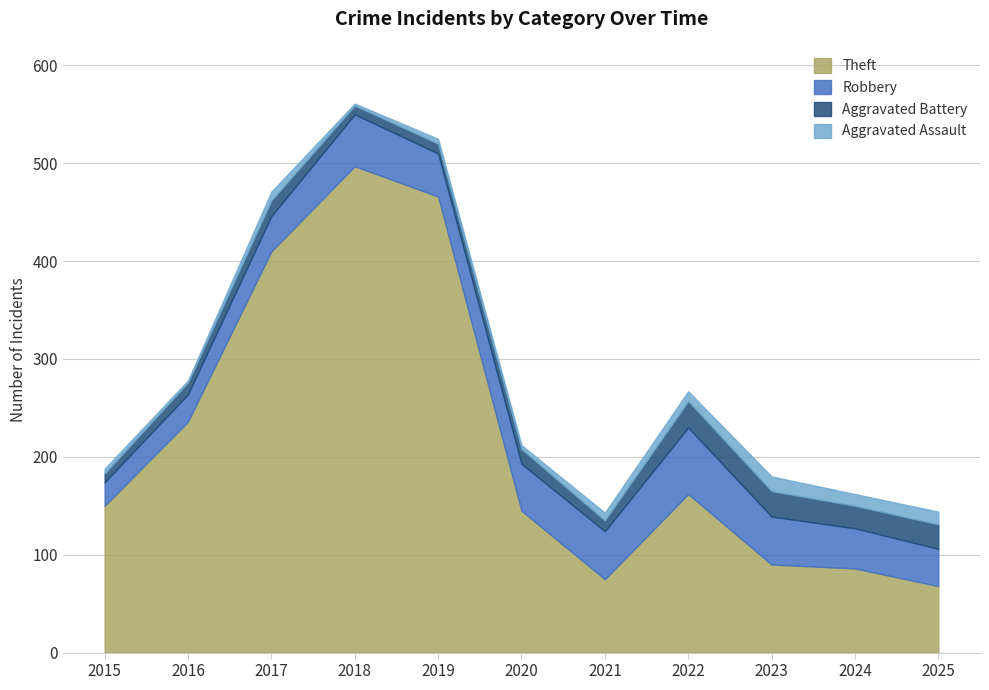

What is the highest value of the Robbery series?

68